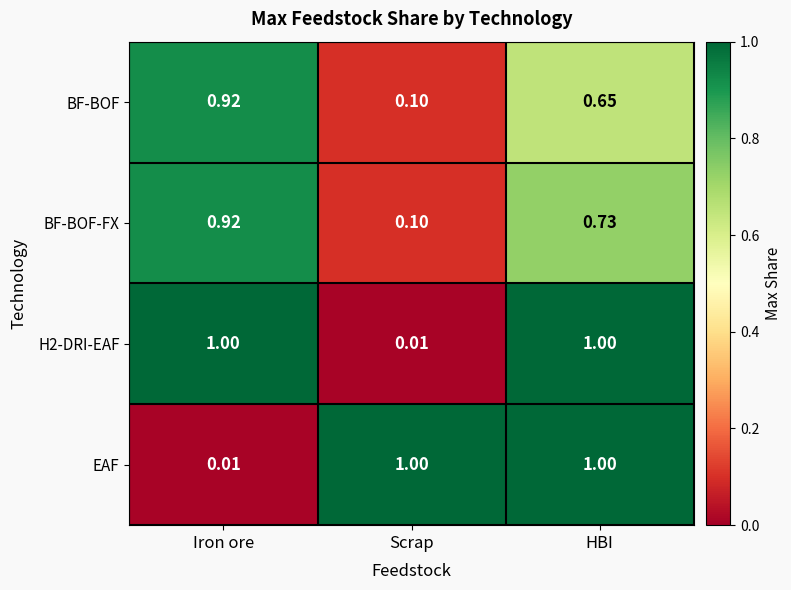

How many distinct data groups are displayed?

4